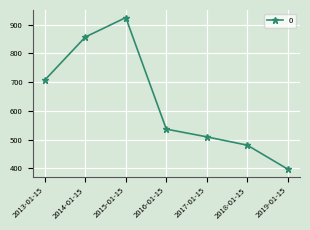

Where is the first local maximum?

2015-01-15